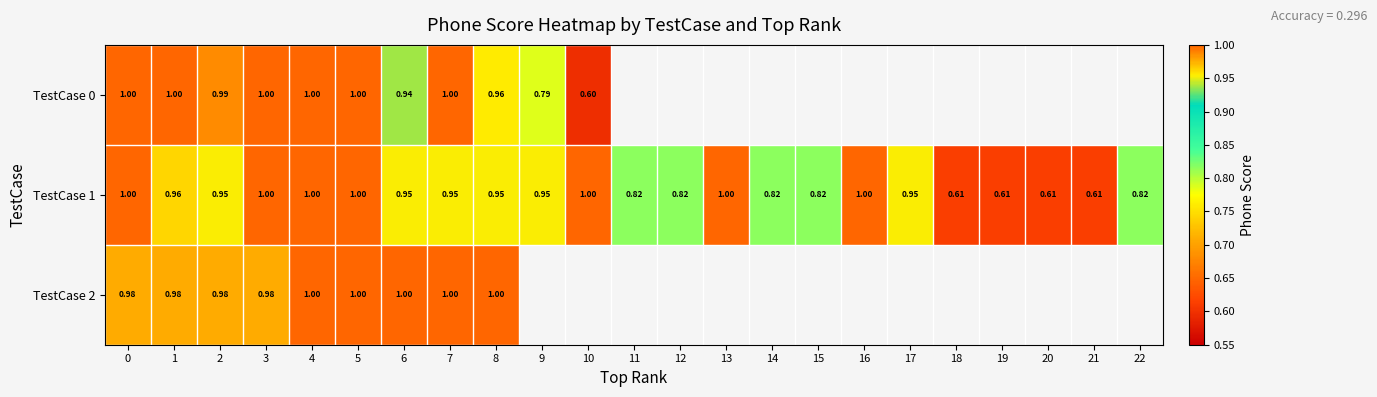

What is the smallest value displayed?

0.6